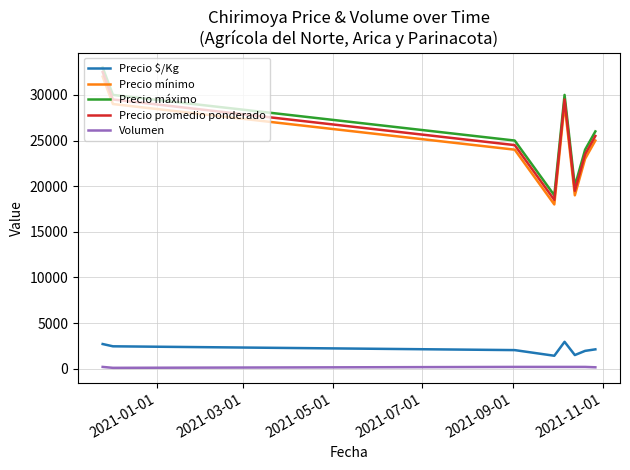

What is the difference between the second highest and minimum values in the Precio $/Kg series?

1285